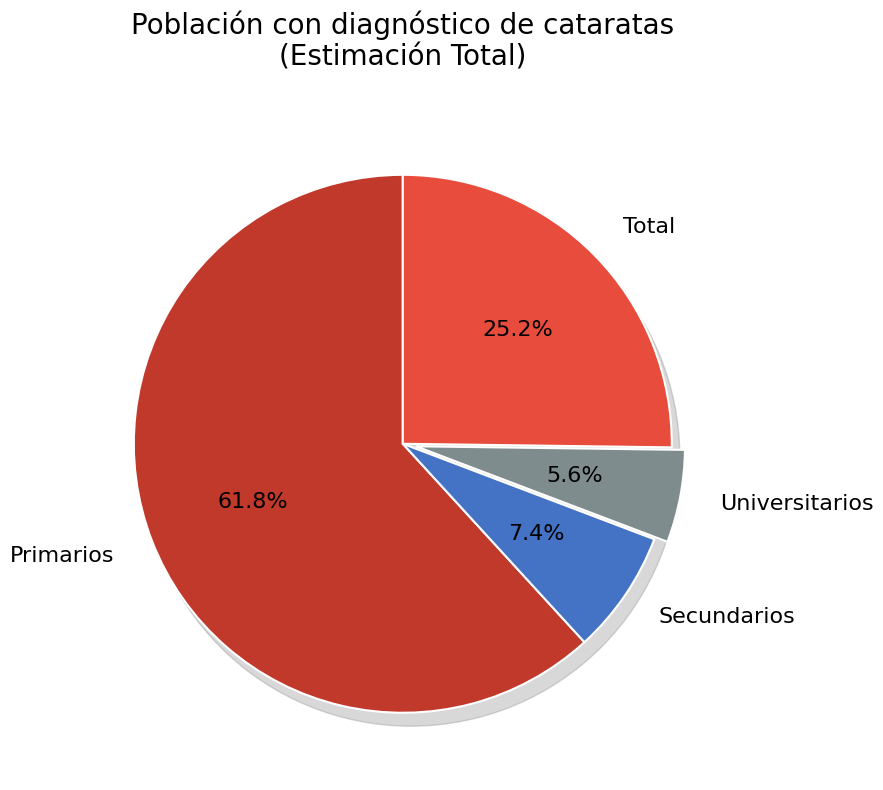

Between Secundarios and Total, which is larger?

Total